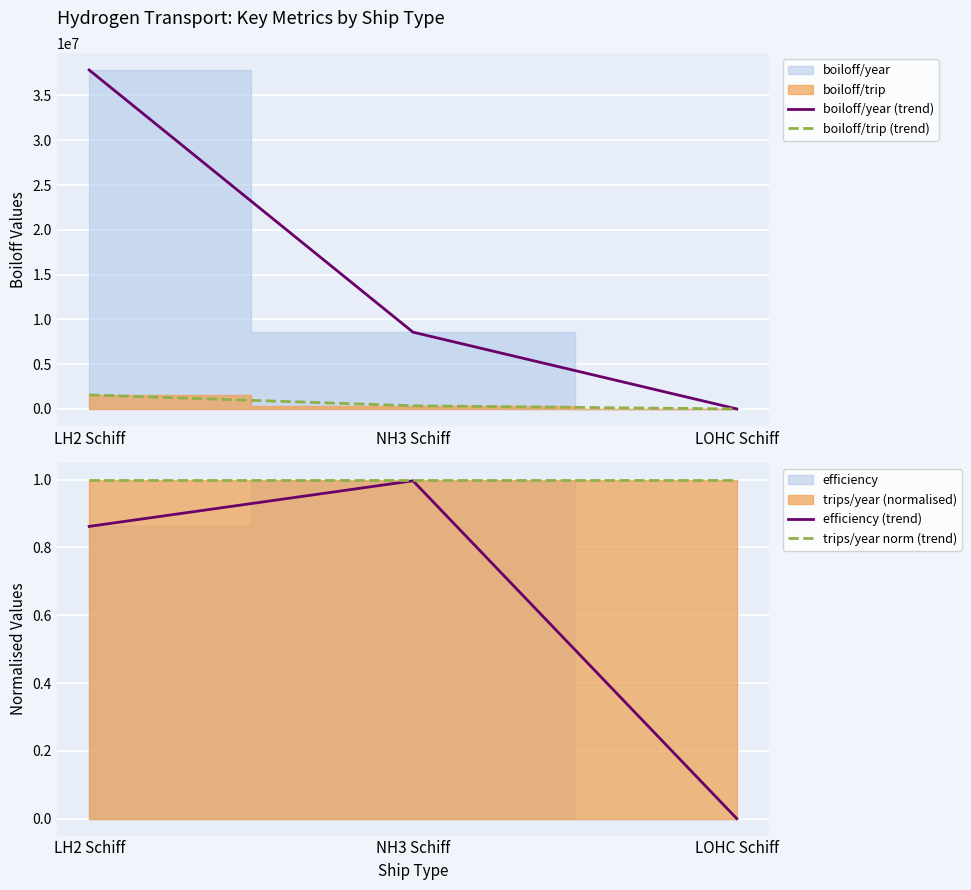

Is the value of boiloff/trip (trend) at LH2 Schiff greater than the value of efficiency (trend) at LH2 Schiff?

Yes